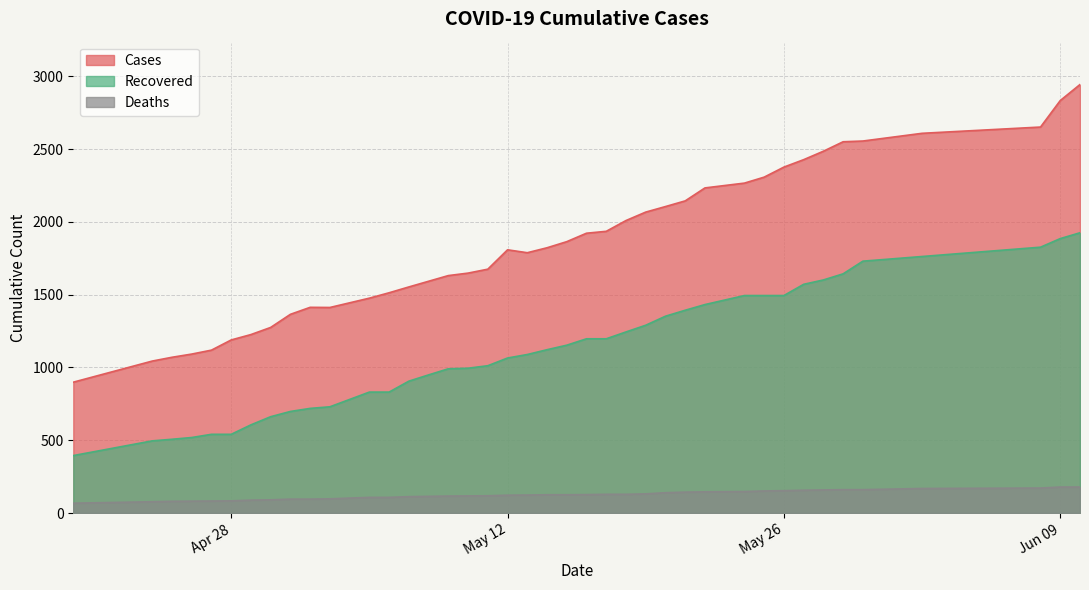

True or false: cases has a value of 241 at 04/20/20.

False